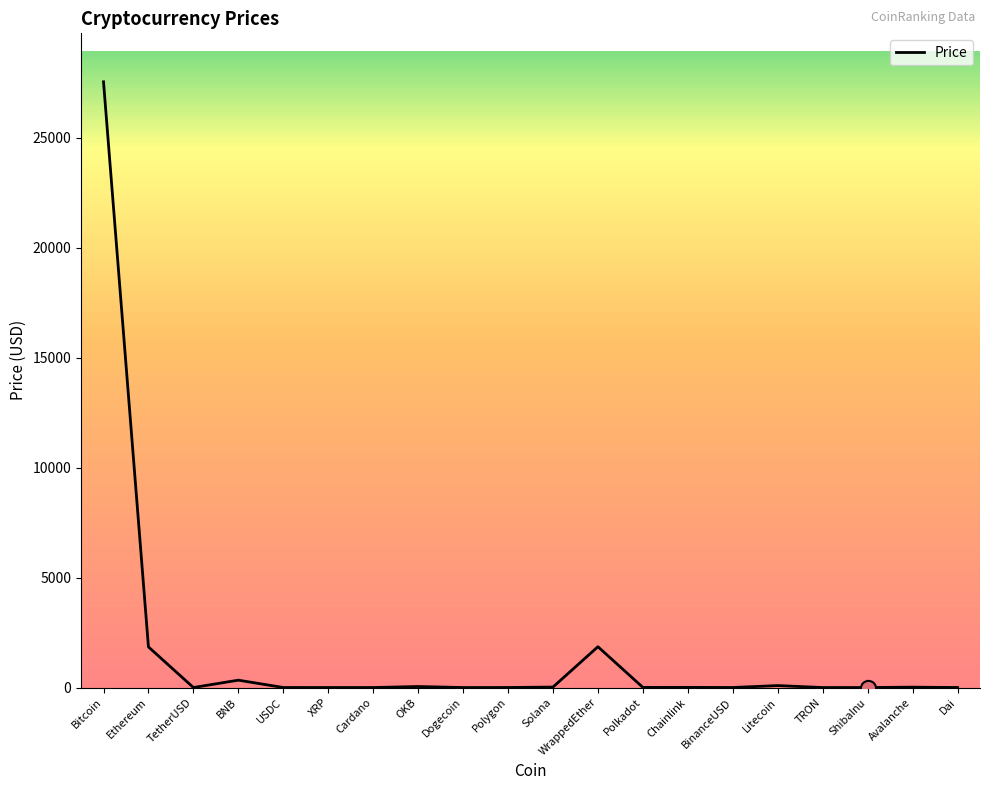

Between USDC and Ethereum, which is larger?

Ethereum